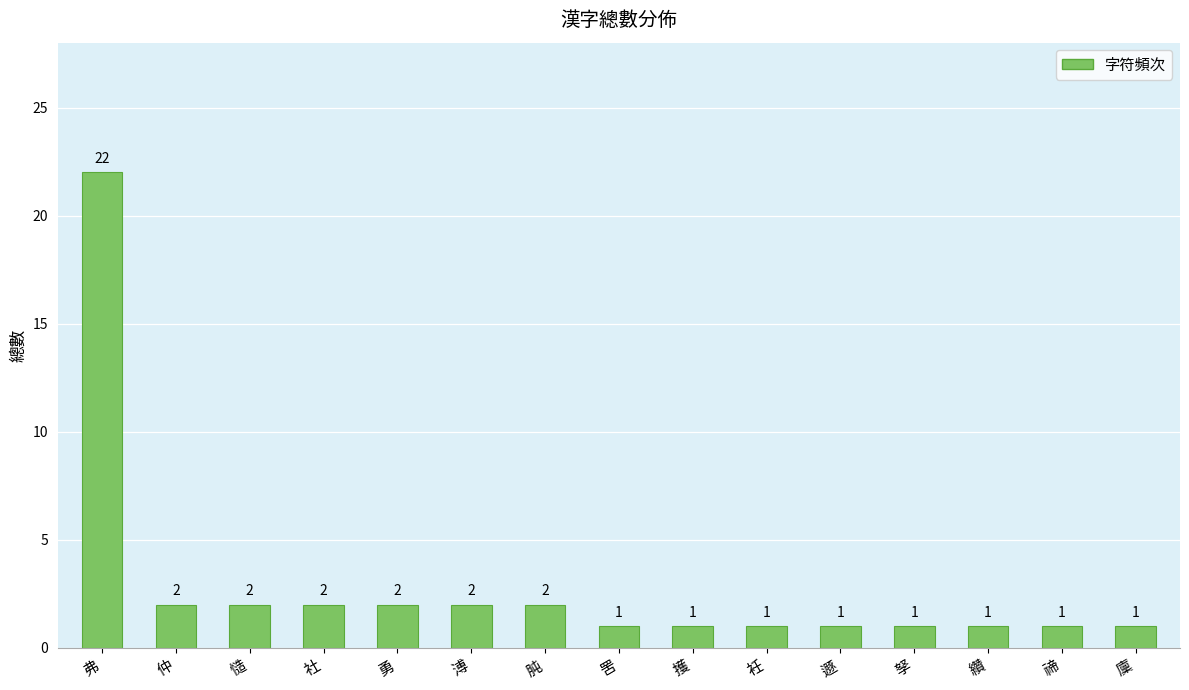

How many values exceed 1?

7